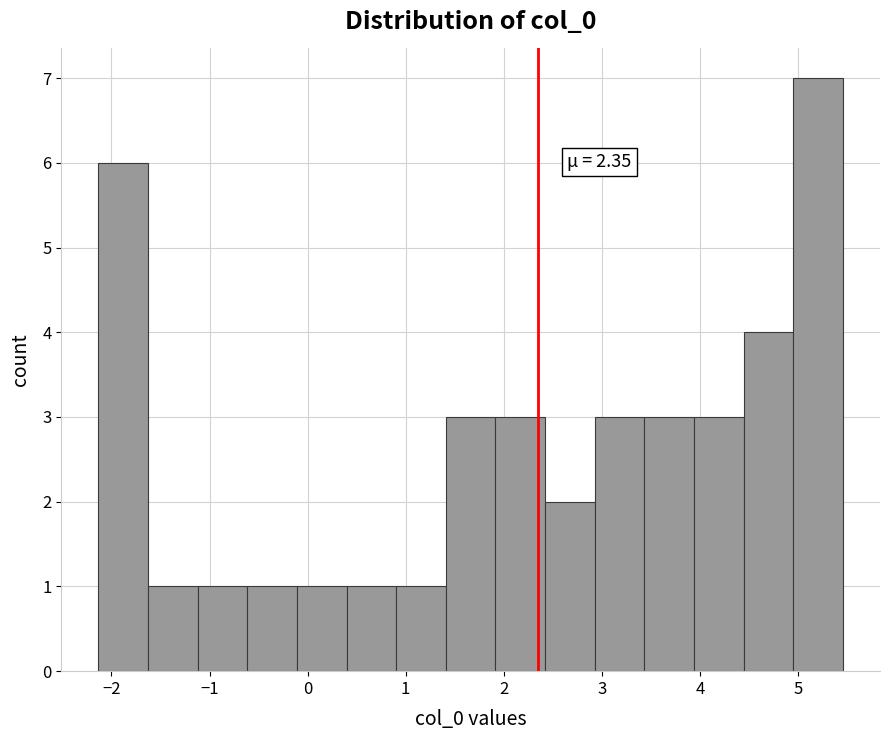

Over which range of the x-axis is the bar tallest?

5.0 to 5.5